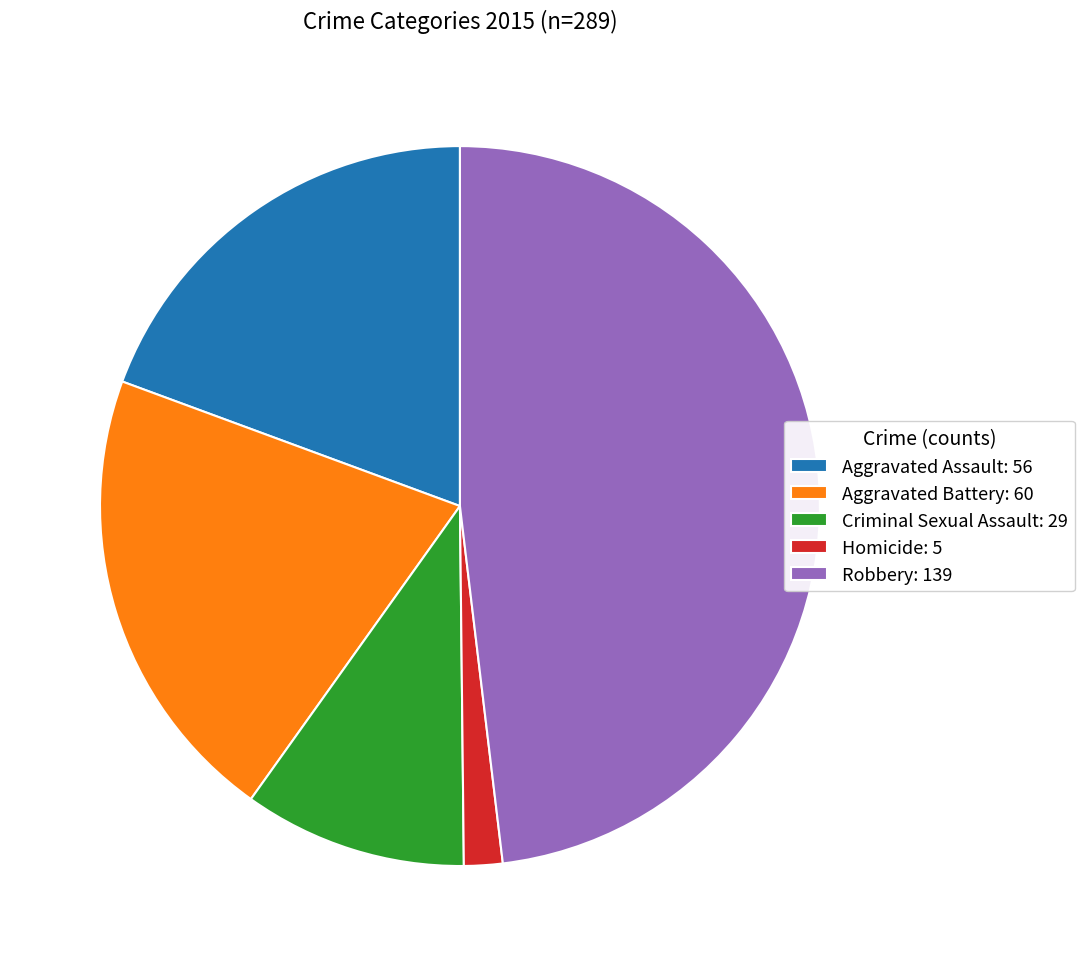

Does any single category account for the majority?

No